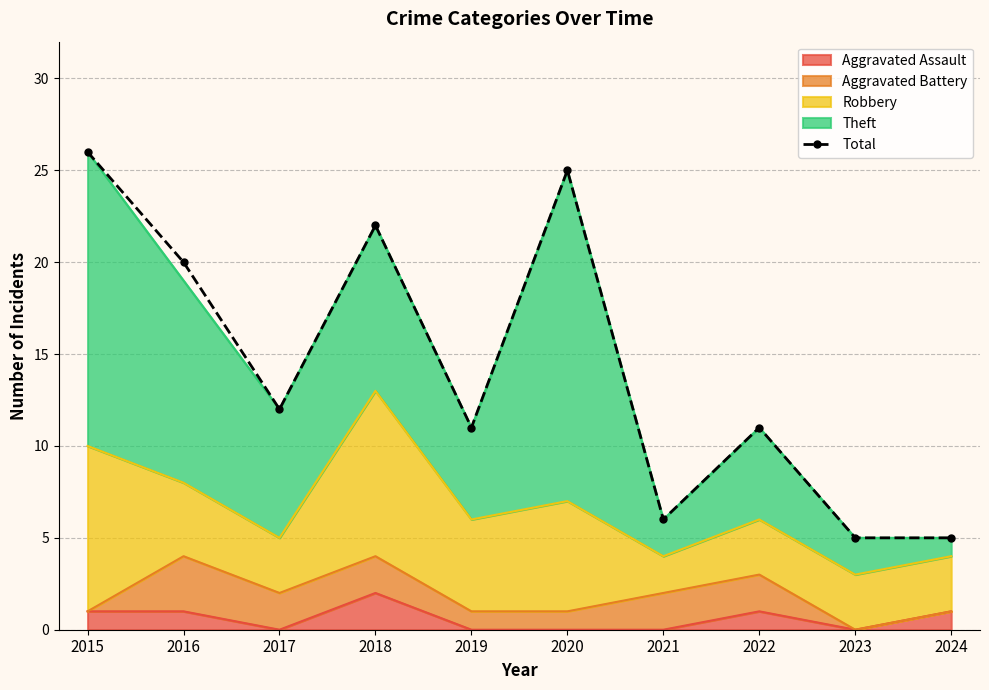

Reading left to right, what are all the values shown in this chart?

2015=26	2016=20	2017=12	2018=22	2019=11	2020=25	2021=6	2022=11	2023=5	2024=5